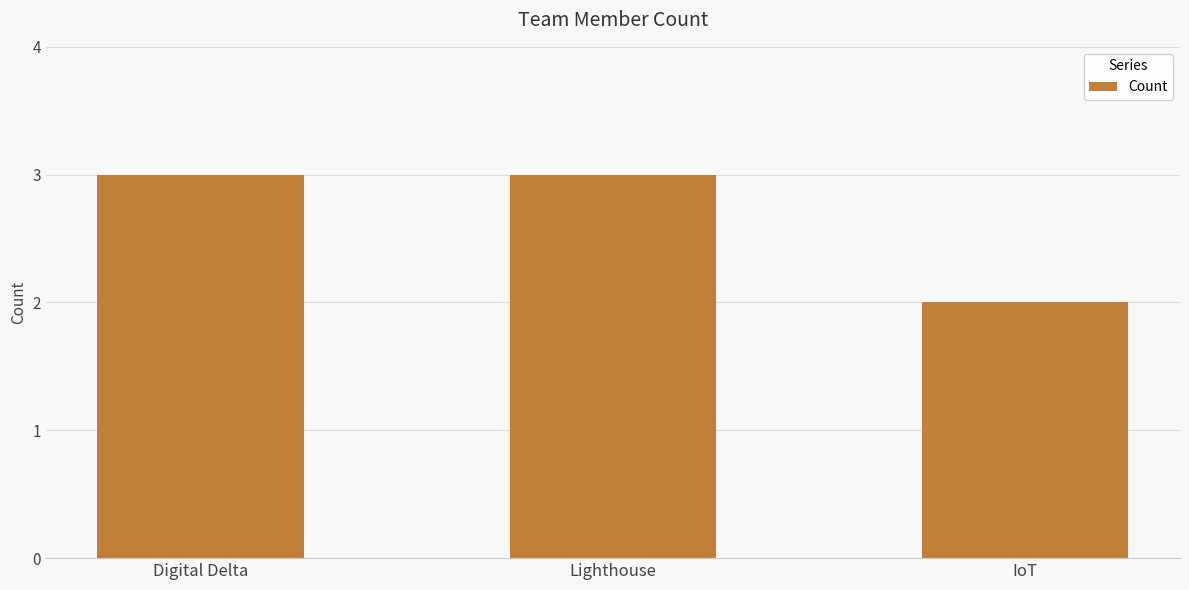

How many bars are there in total?

3